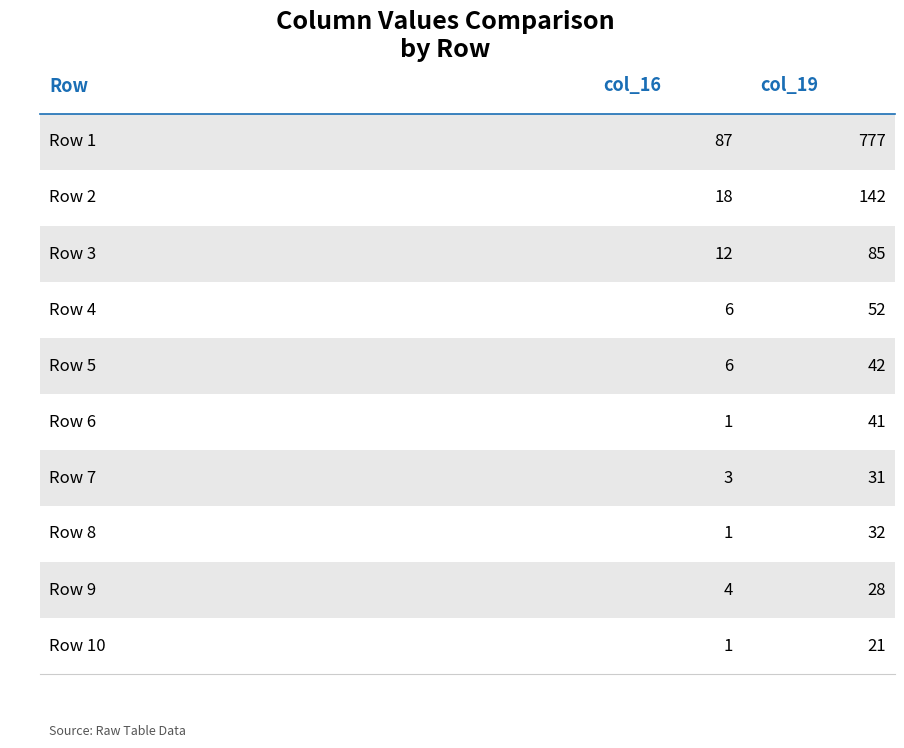

Count the number of data series in this chart.

2